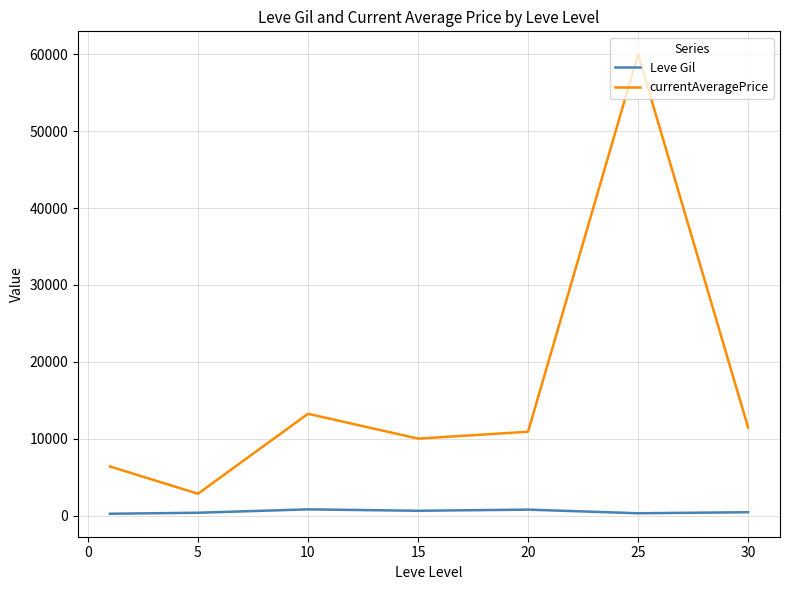

Which series has the largest total across all categories?

currentAveragePrice